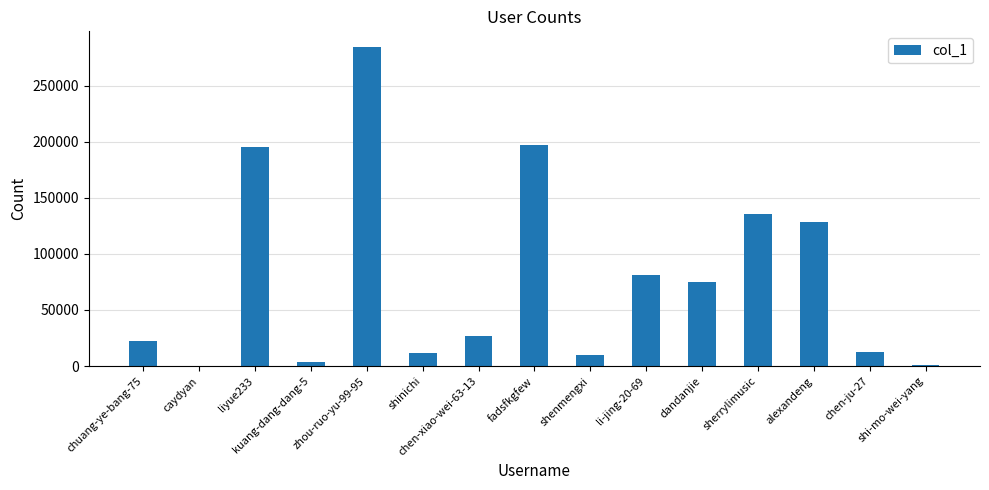

What is the difference between the values at fadsfkgfew and shi-mo-wei-yang?

195819